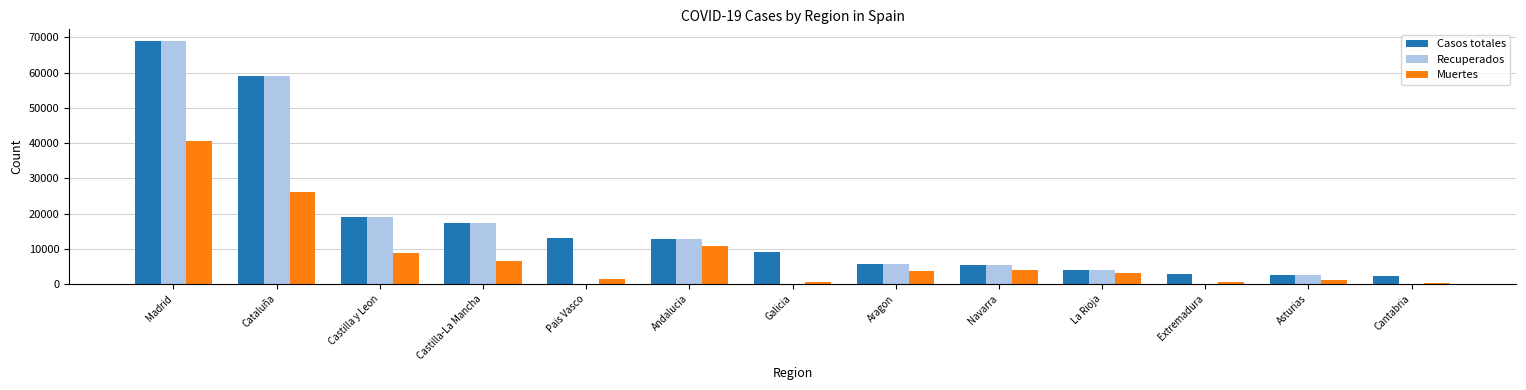

Where does the Casos totales series first go above 9041?

Madrid